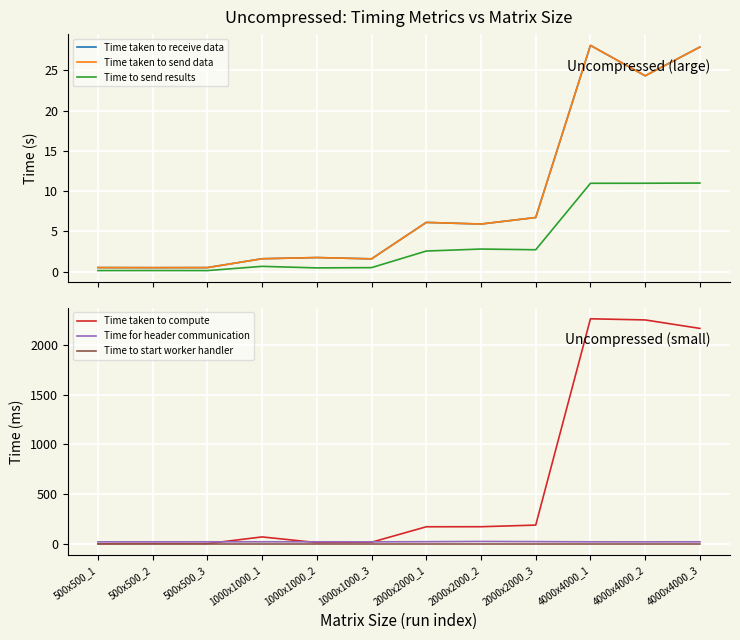

Which series has the widest spread of values?

Time taken to compute